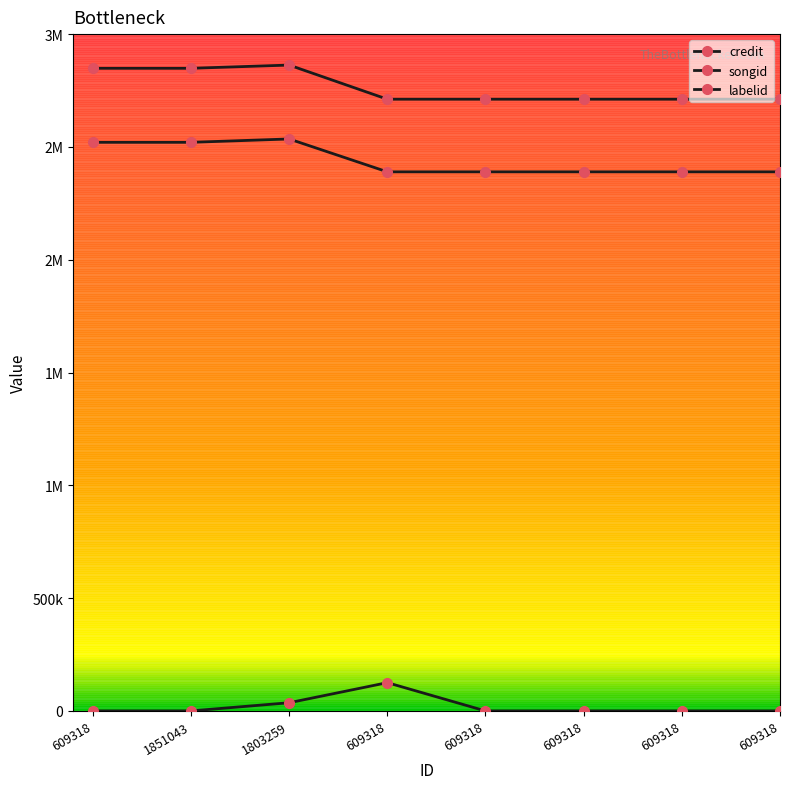

How many lines are shown in the chart?

3